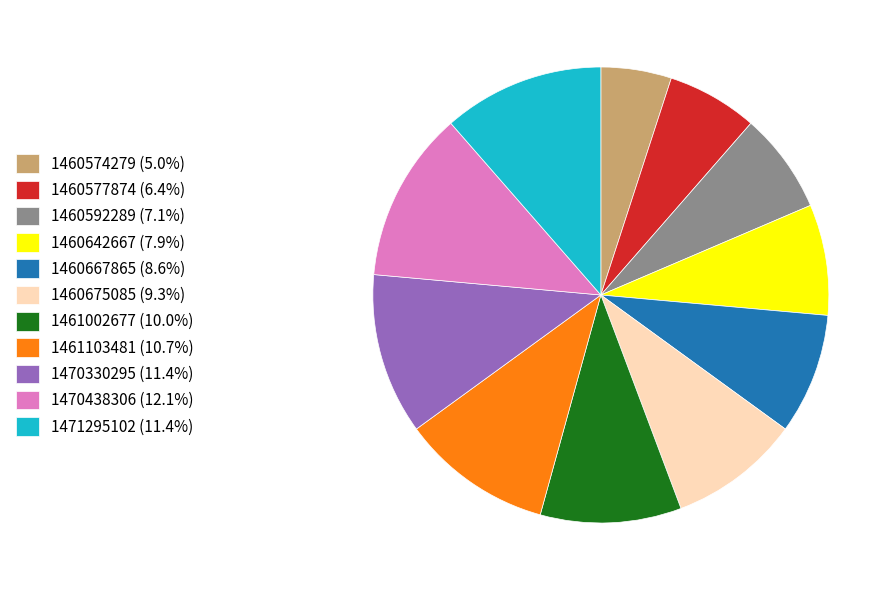

Approximately how many times larger is the value at 1460577874 compared to 1460642667?

0.8